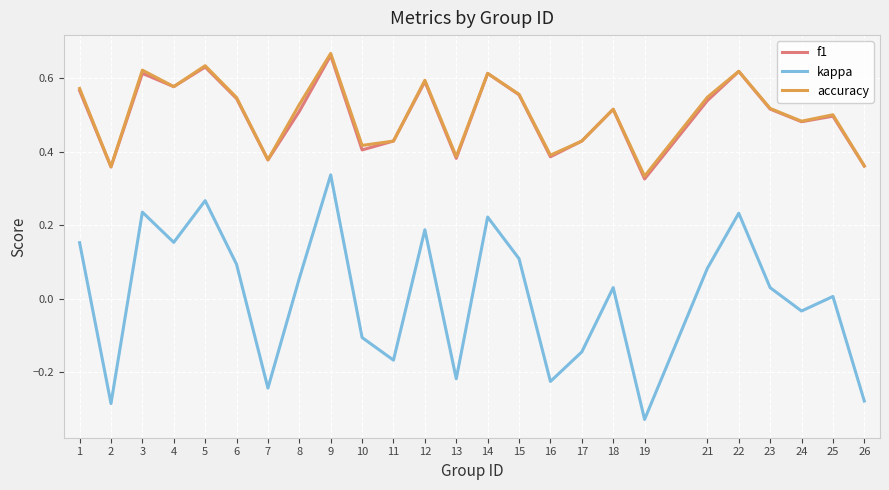

Between 1 and 22, which series saw the biggest shift?

kappa